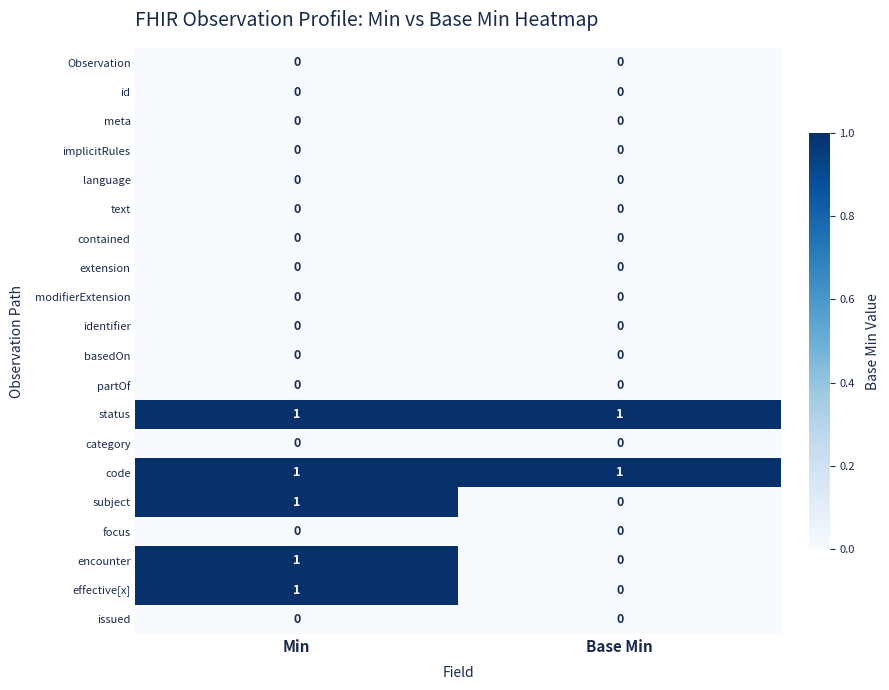

How many distinct data groups are displayed?

20